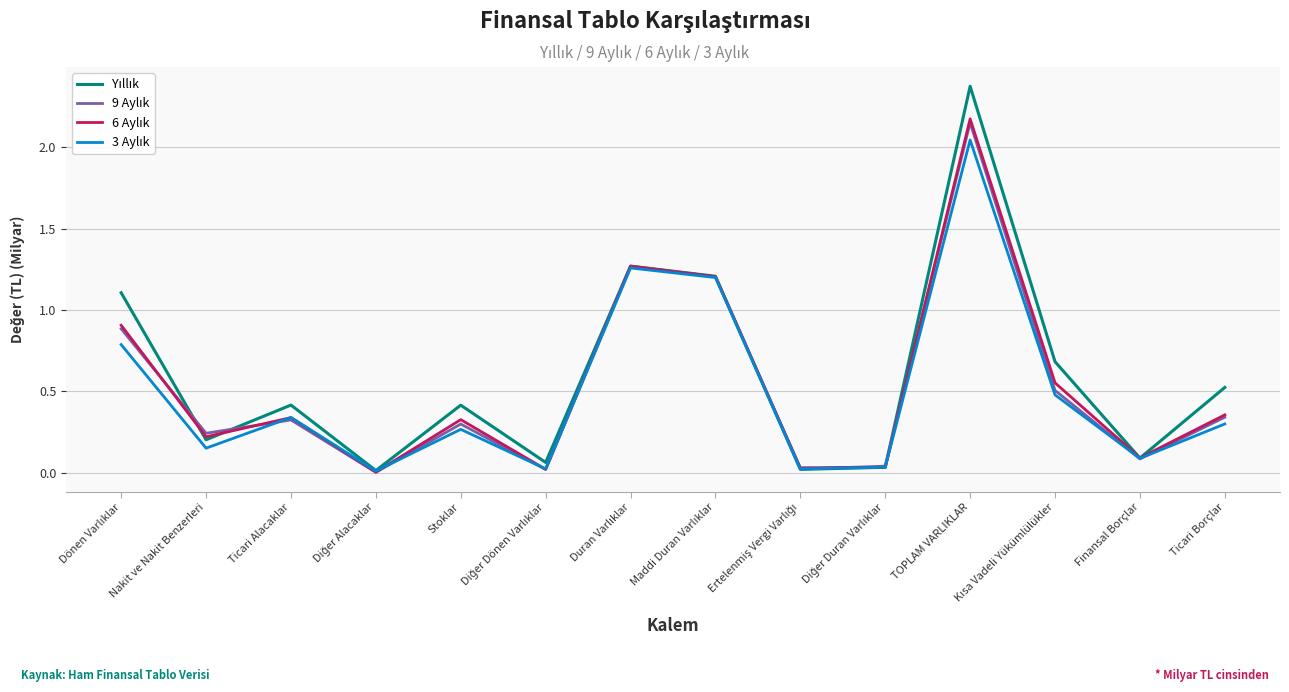

At which category is the sum across all series the highest?

TOPLAM VARLIKLAR